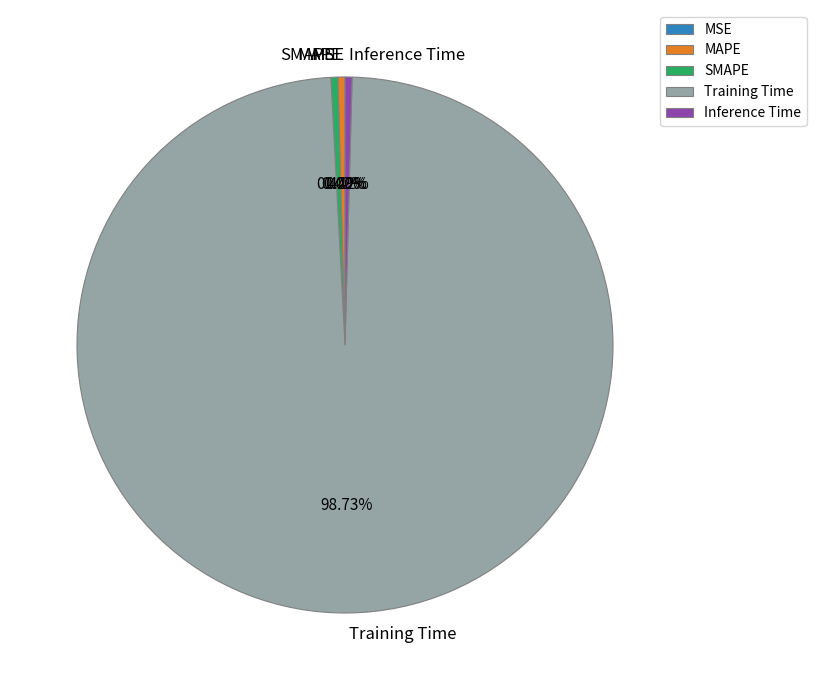

Which has a higher value, SMAPE or Training Time?

Training Time